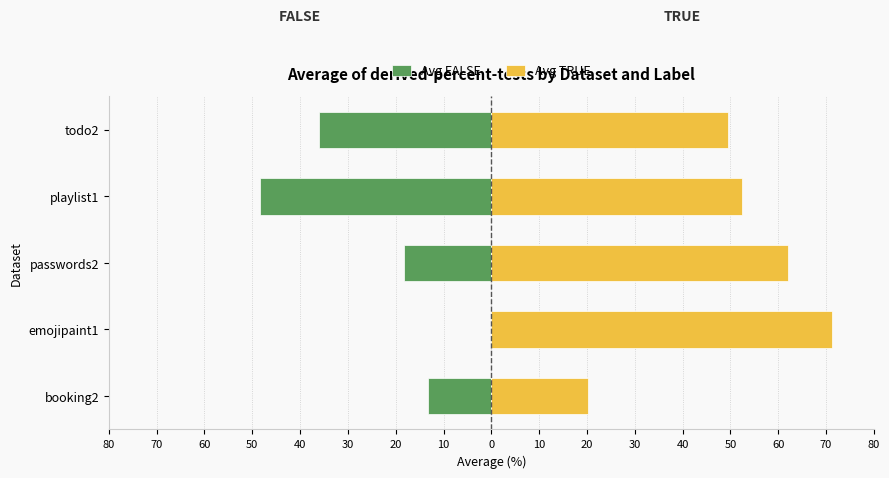

Which series changed the most between booking2 and playlist1?

Avg FALSE